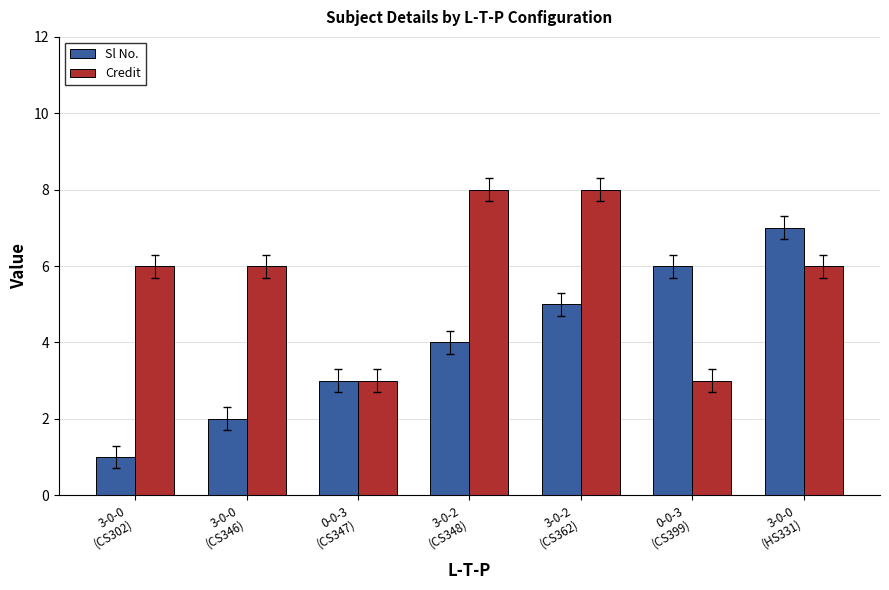

What is the highest value of the Credit series?

8